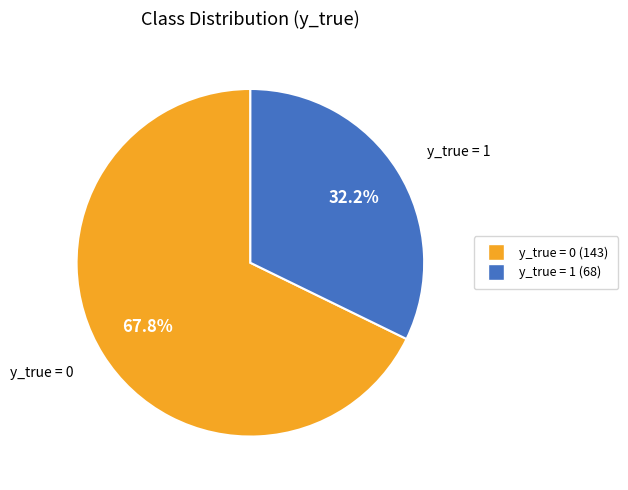

Is there a majority slice in this chart?

Yes